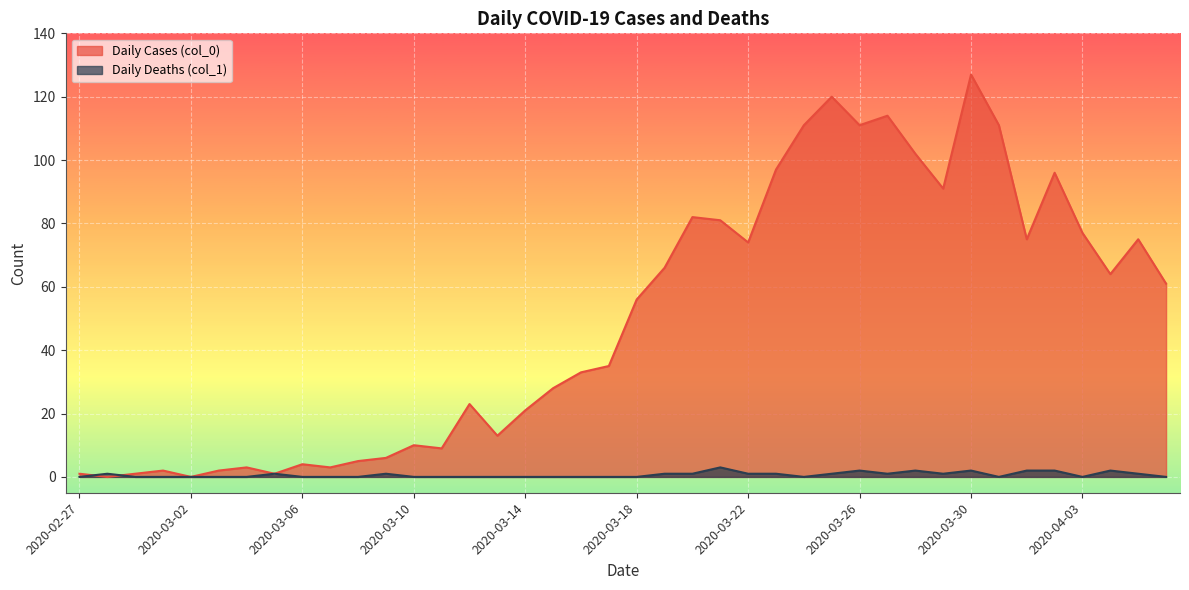

How many lines are shown in the chart?

2